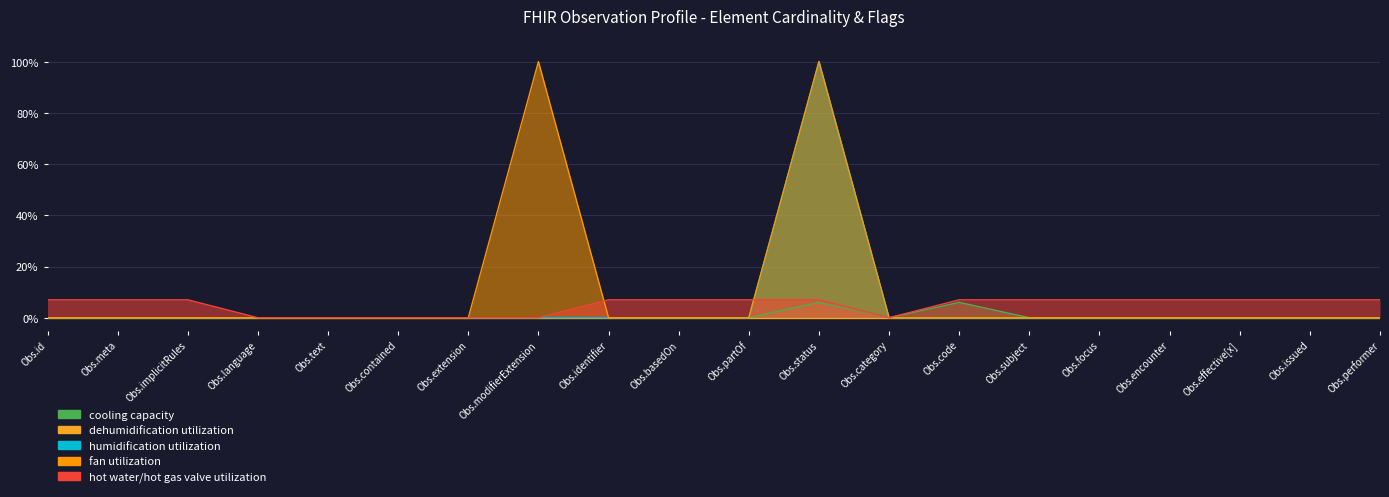

How many positive values does the fan utilization (isModifier) series have?

2